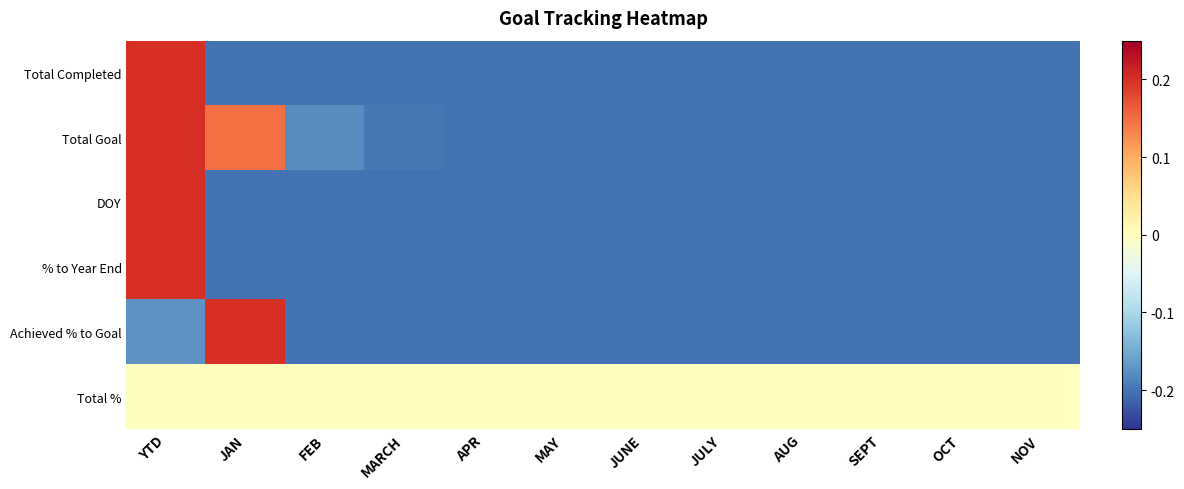

Reading right to left, transcribe all the data shown in this chart.

Total Completed: NOV=-0.2	OCT=-0.2	SEPT=-0.2	AUG=-0.2	JULY=-0.2	JUNE=-0.2	MAY=-0.2	APR=-0.2	MARCH=-0.2	FEB=-0.2	JAN=-0.2	YTD=0.2
Total Goal: NOV=-0.2	OCT=-0.2	SEPT=-0.2	AUG=-0.2	JULY=-0.2	JUNE=-0.2	MAY=-0.2	APR=-0.2	MARCH=-0.2	FEB=-0.2	JAN=0.1	YTD=0.2
DOY: NOV=-0.2	OCT=-0.2	SEPT=-0.2	AUG=-0.2	JULY=-0.2	JUNE=-0.2	MAY=-0.2	APR=-0.2	MARCH=-0.2	FEB=-0.2	JAN=-0.2	YTD=0.2
% to Year End: NOV=-0.2	OCT=-0.2	SEPT=-0.2	AUG=-0.2	JULY=-0.2	JUNE=-0.2	MAY=-0.2	APR=-0.2	MARCH=-0.2	FEB=-0.2	JAN=-0.2	YTD=0.2
Achieved % to Goal: NOV=-0.2	OCT=-0.2	SEPT=-0.2	AUG=-0.2	JULY=-0.2	JUNE=-0.2	MAY=-0.2	APR=-0.2	MARCH=-0.2	FEB=-0.2	JAN=0.2	YTD=-0.2
Total %: NOV=0.0	OCT=0.0	SEPT=0.0	AUG=0.0	JULY=0.0	JUNE=0.0	MAY=0.0	APR=0.0	MARCH=0.0	FEB=0.0	JAN=0.0	YTD=0.0